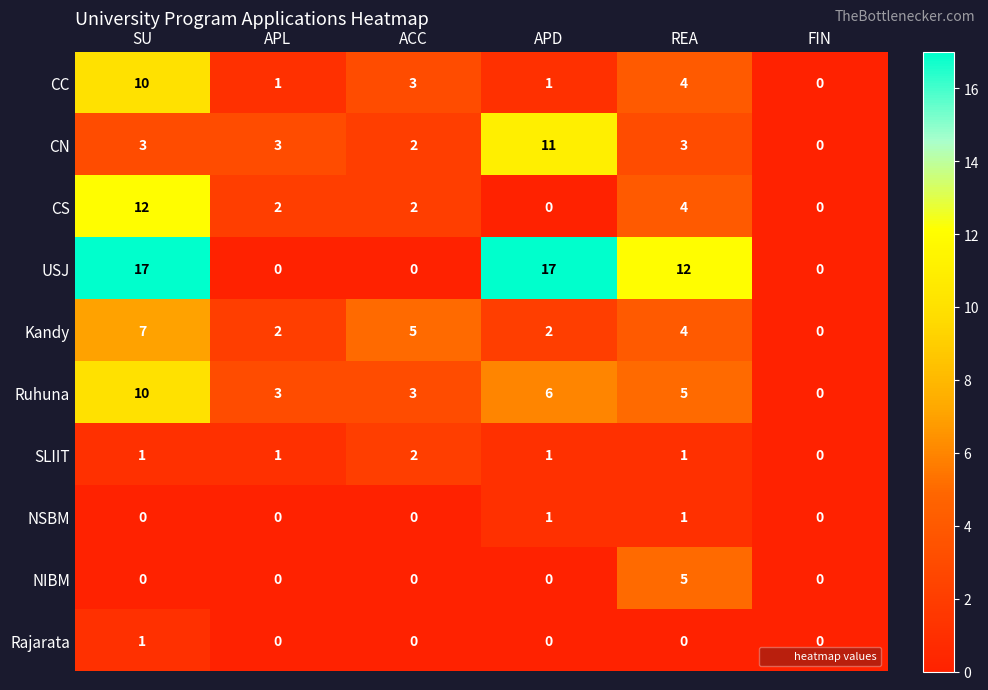

At which category is the sum across all series the highest?

SU